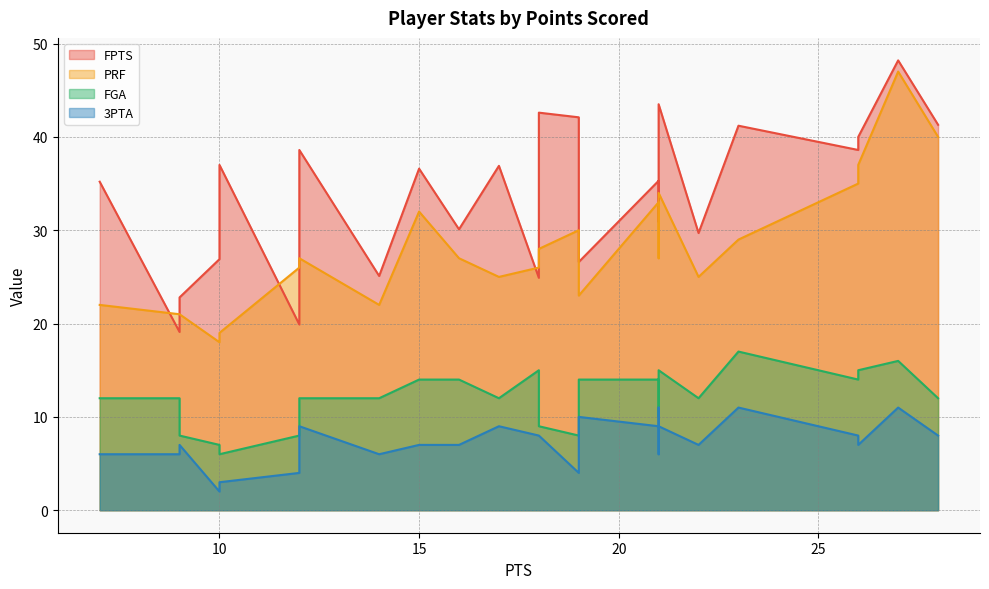

How many categories are shown in the chart?

26